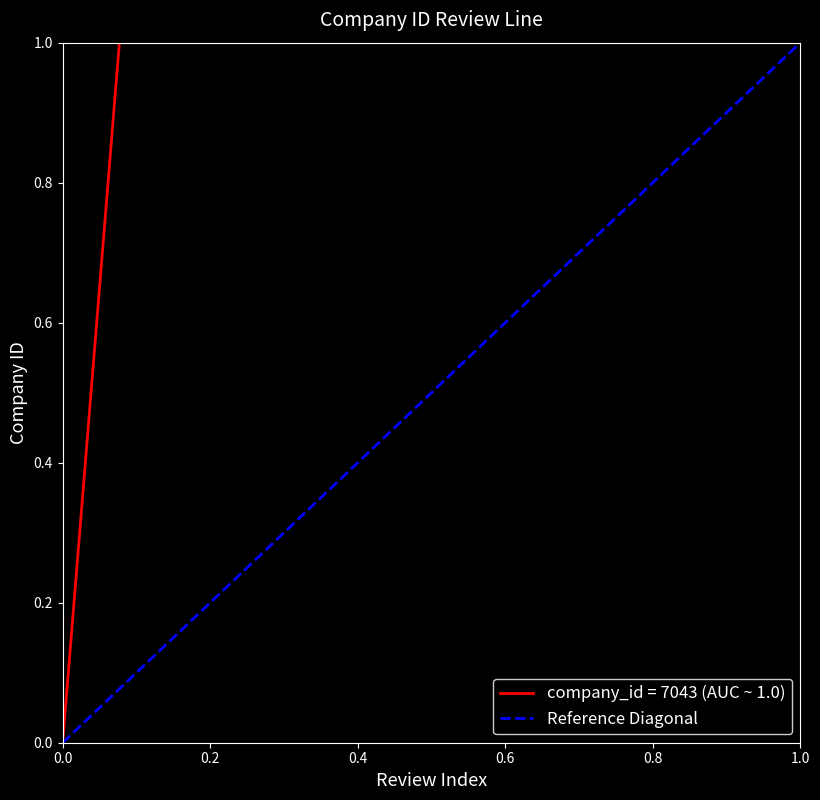

Does the chart have visible grid lines?

No